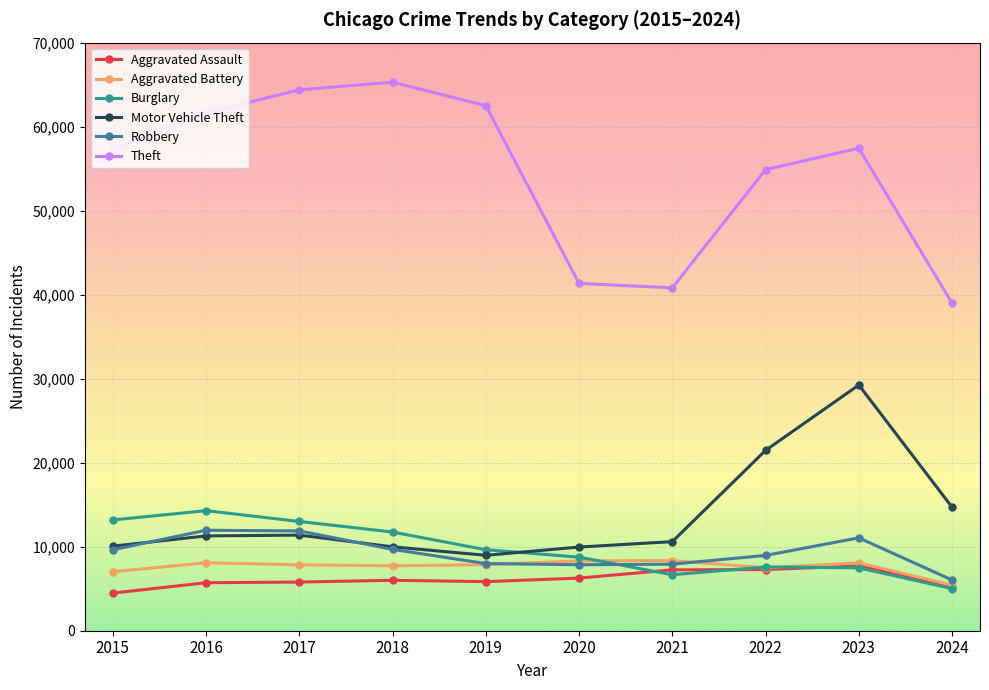

Is the value of Aggravated Battery at 2023 greater than the value of Motor Vehicle Theft at 2024?

No